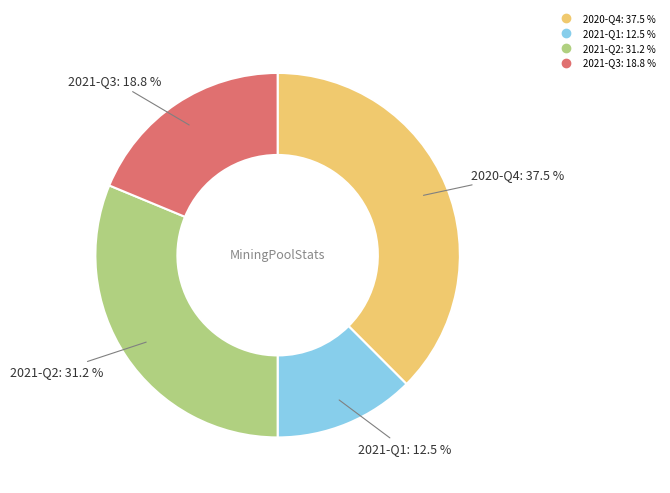

Is it true that 2021-Q3 is 6% of the pie?

False